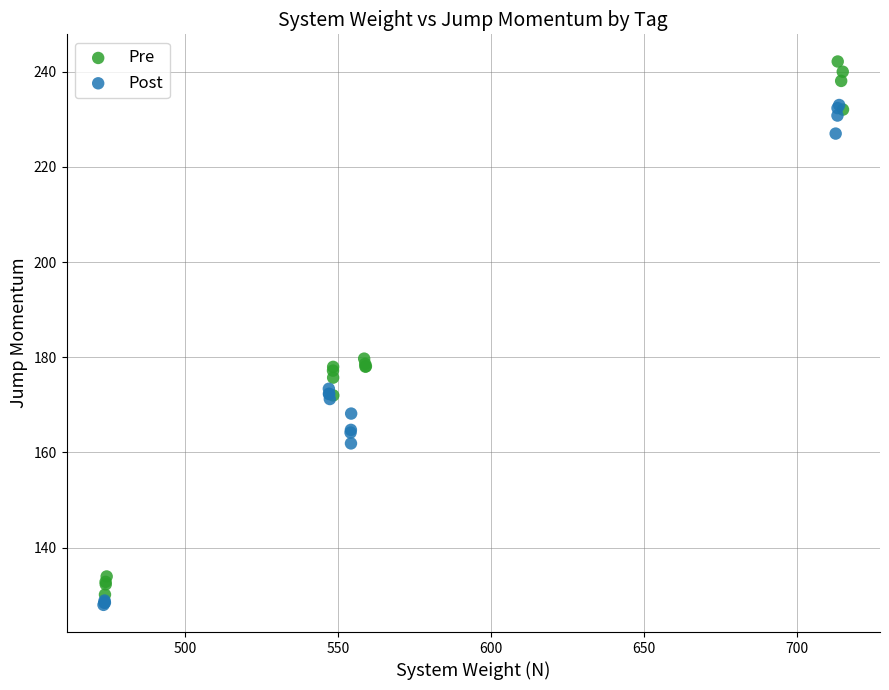

Which series has the widest spread of Y values?

Pre